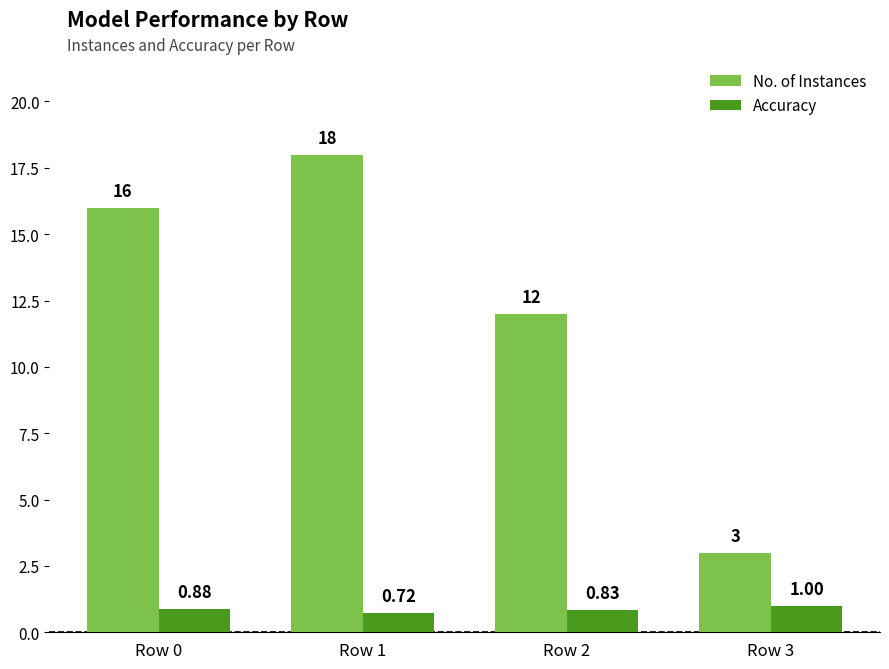

How many No. of Instances values are between 12 and 18?

3